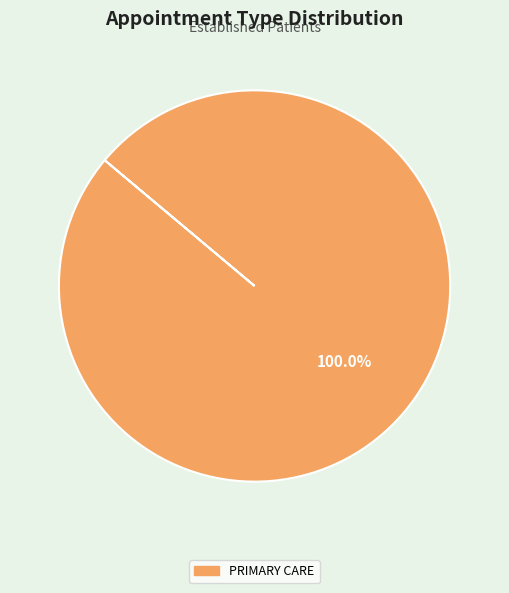

Does any single category account for the majority?

Yes